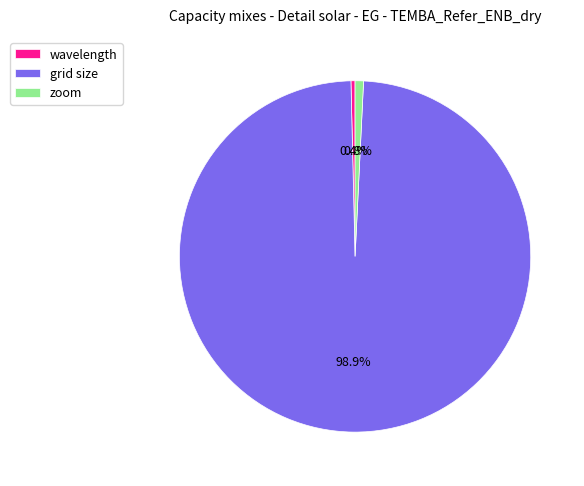

Which category has the biggest portion of the pie?

grid size